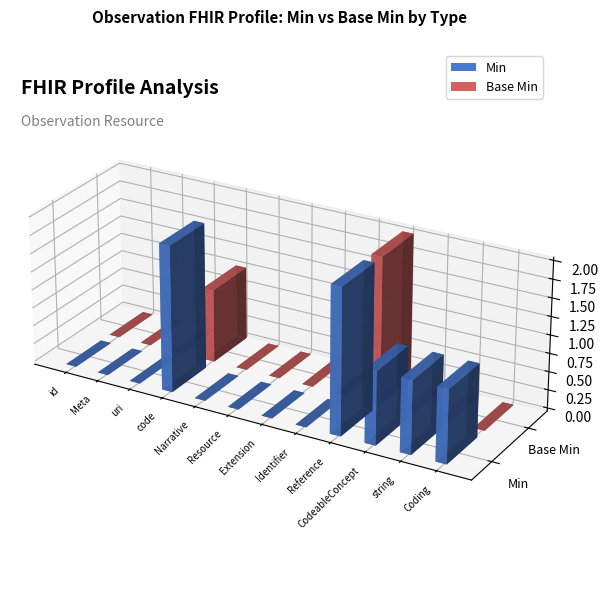

Which series has the largest total across all categories?

Min